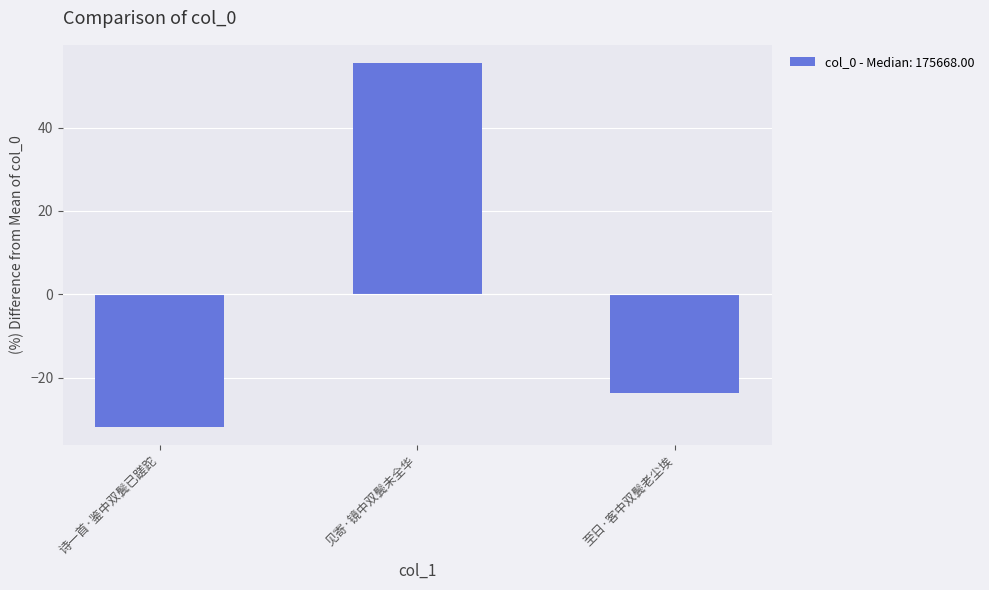

What is the greatest value displayed?

55.5